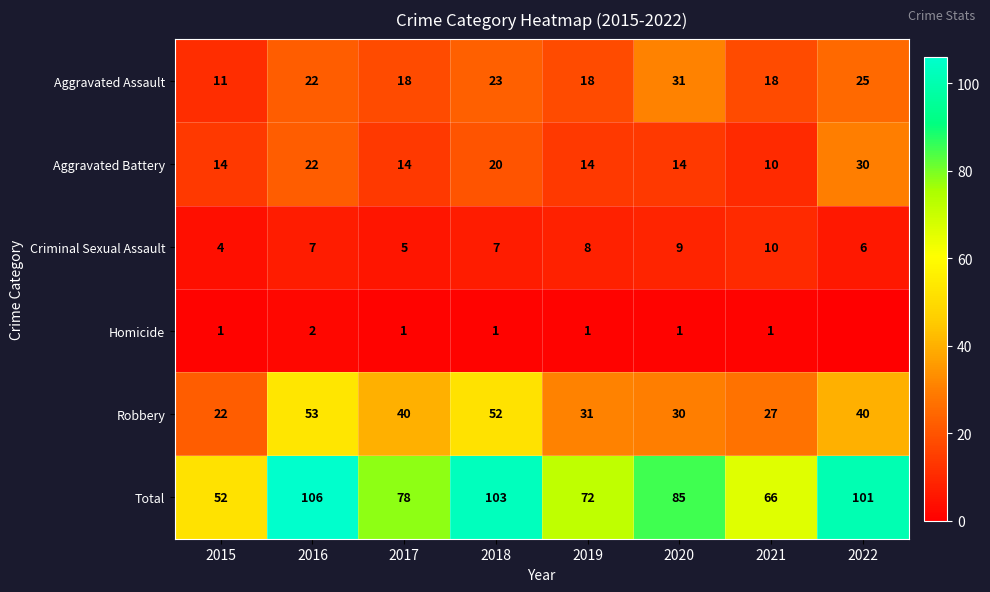

How many Criminal Sexual Assault values are between 6 and 9?

5